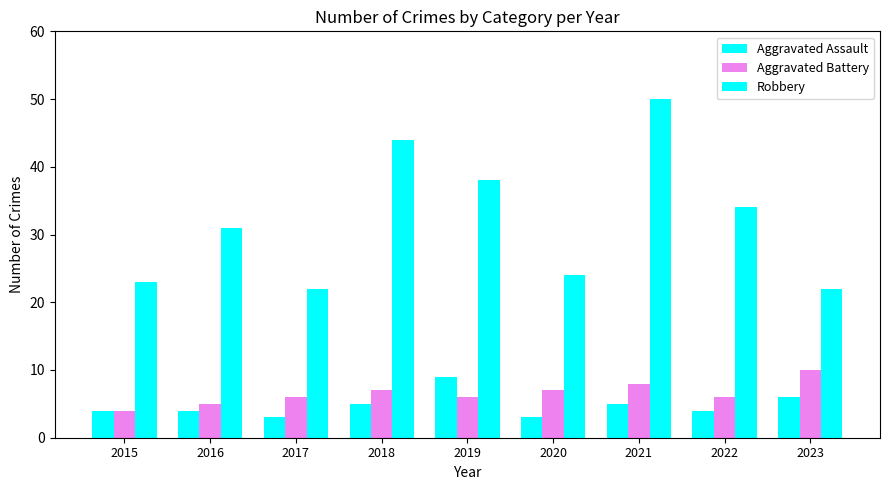

Which has a higher value, 2021 or 2019?

2019